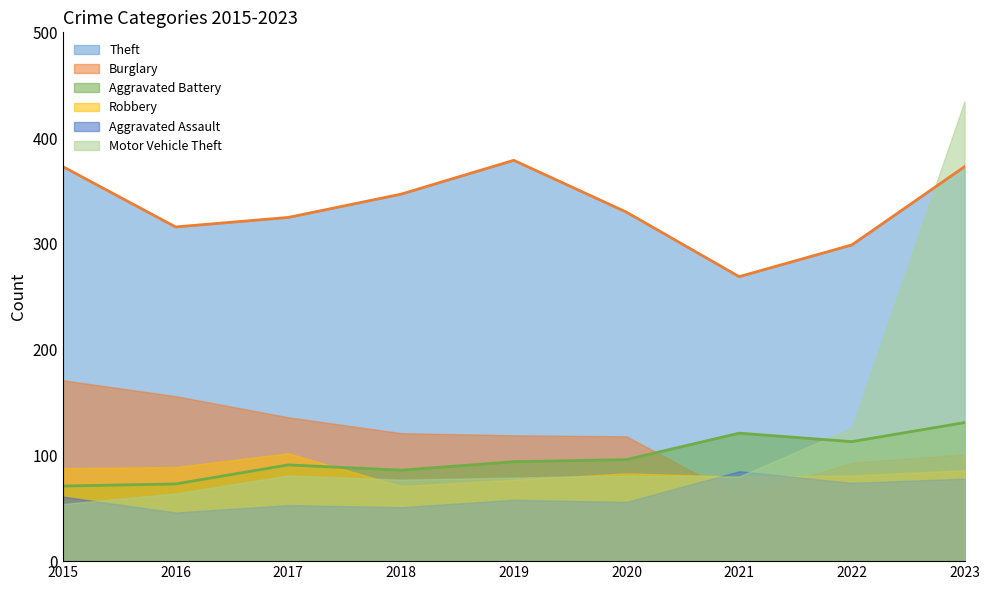

Is it true that Motor Vehicle Theft equals 42 at 2020?

False